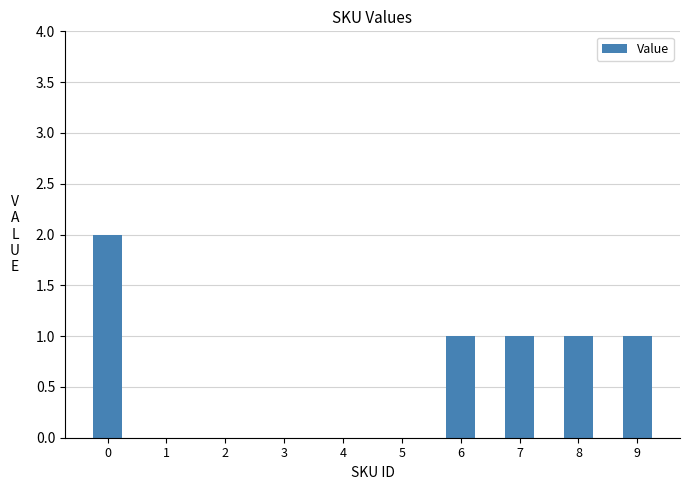

How many values are between 0 and 1?

9